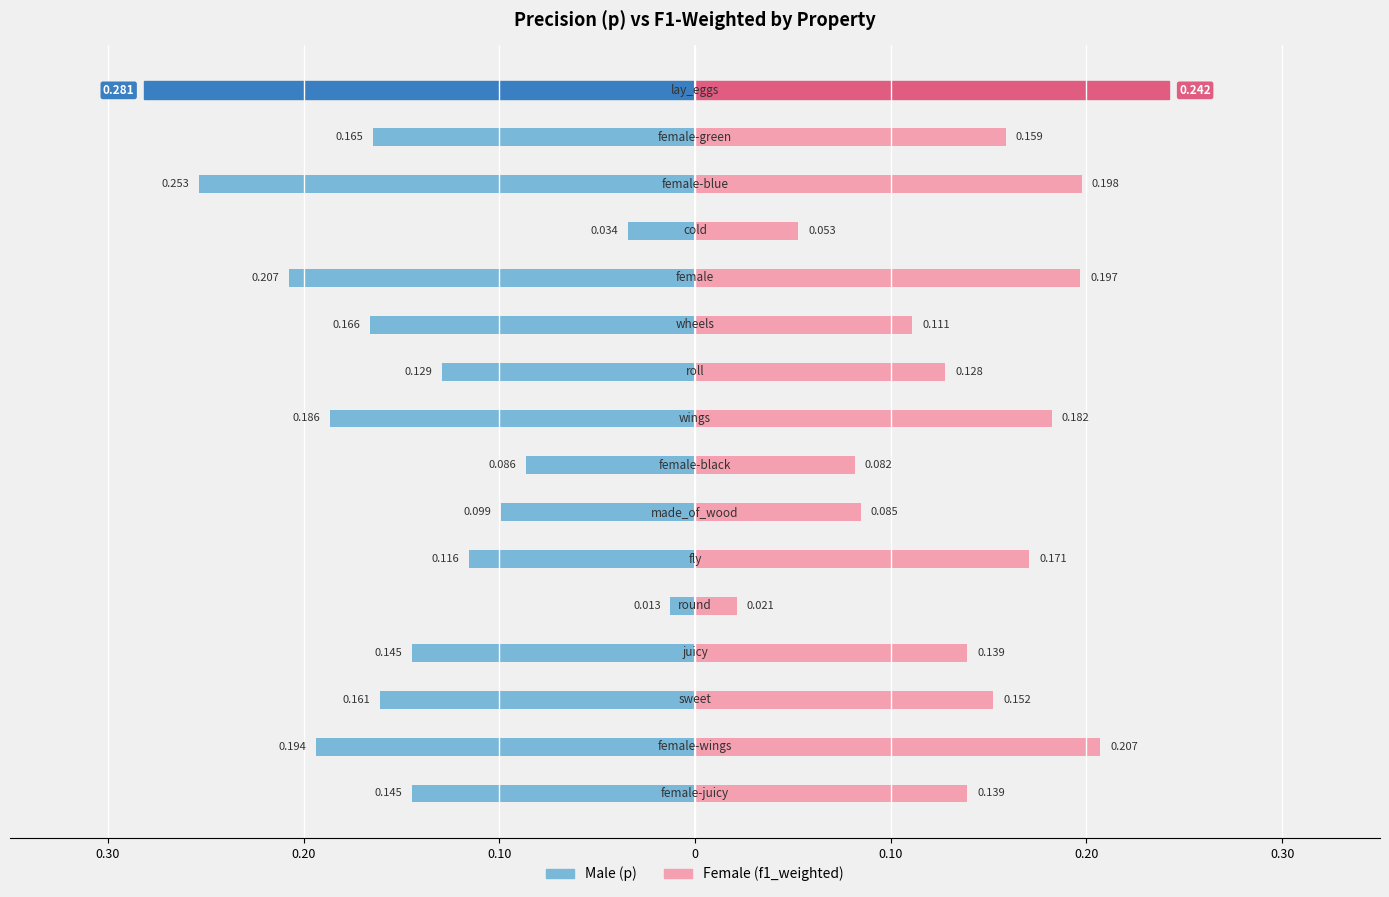

Which series has the widest spread of values?

Male